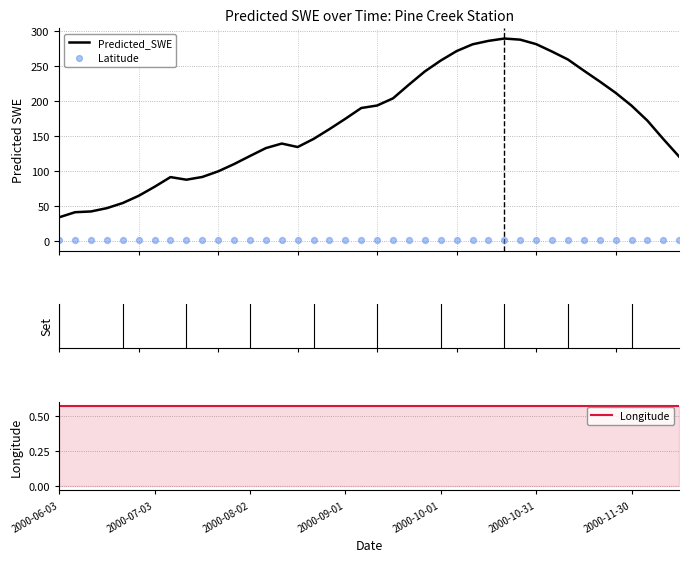

At how many categories does at least one series exceed 70?

34